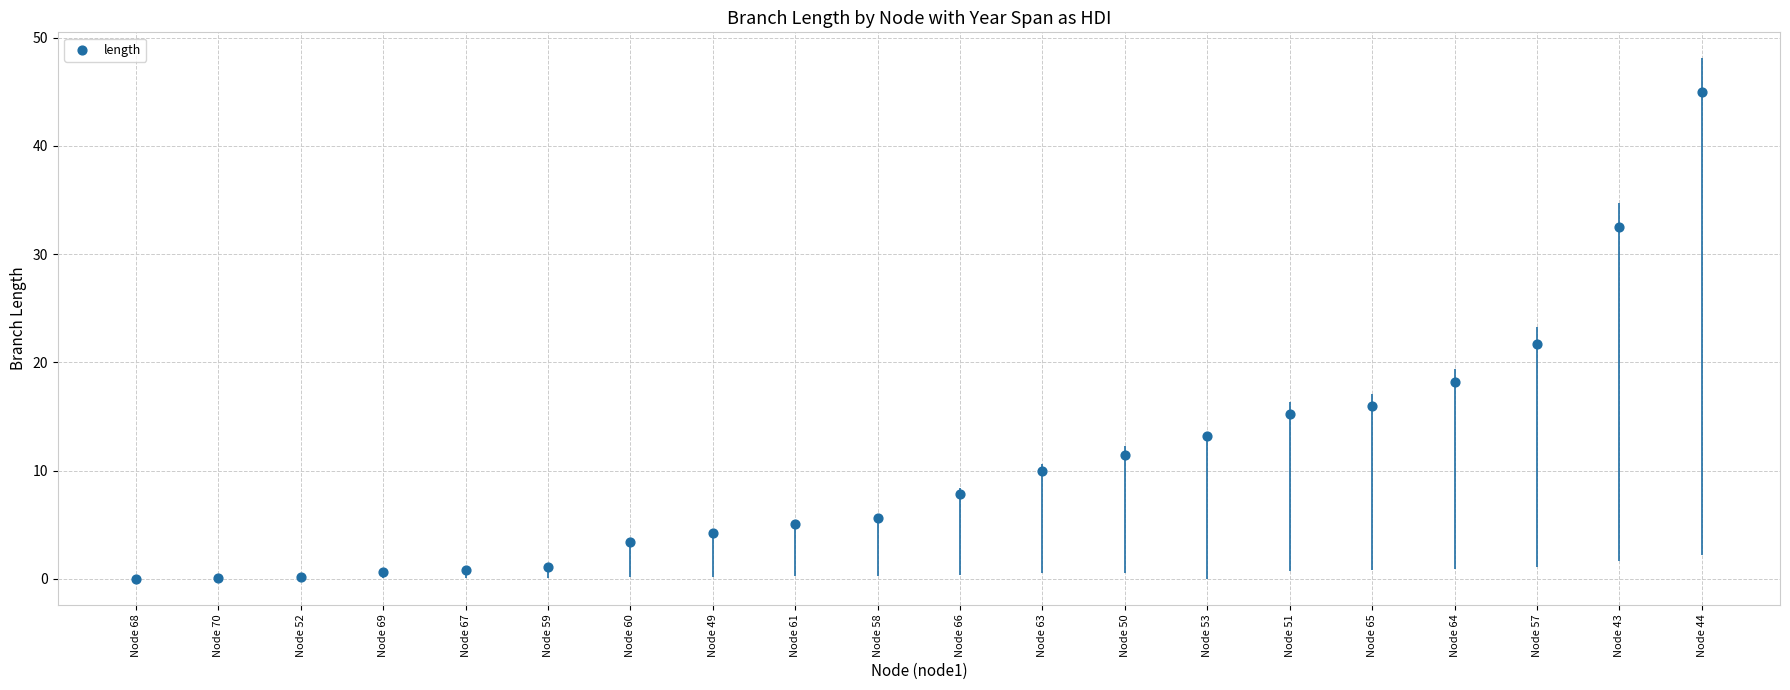

What is the range of Y values (max minus min)?

44.9